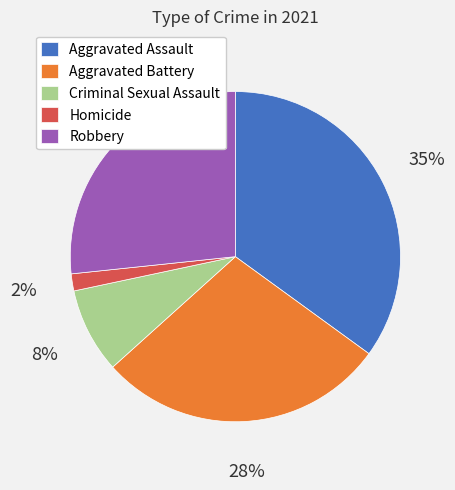

Count the number of slices in the pie.

5